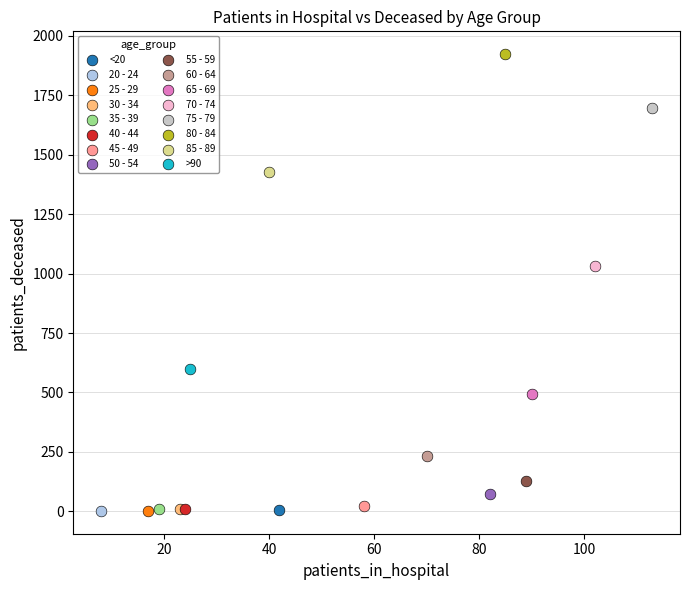

What are all the series names shown in the legend?

<20, 20 - 24, 25 - 29, 30 - 34, 35 - 39, 40 - 44, 45 - 49, 50 - 54, 55 - 59, 60 - 64, 65 - 69, 70 - 74, 75 - 79, 80 - 84, 85 - 89, >90